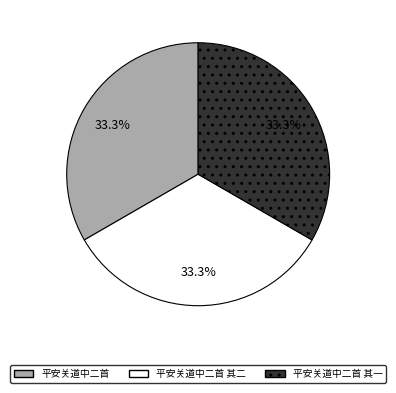

Is 平安关道中二首 其一 the majority of the pie?

No